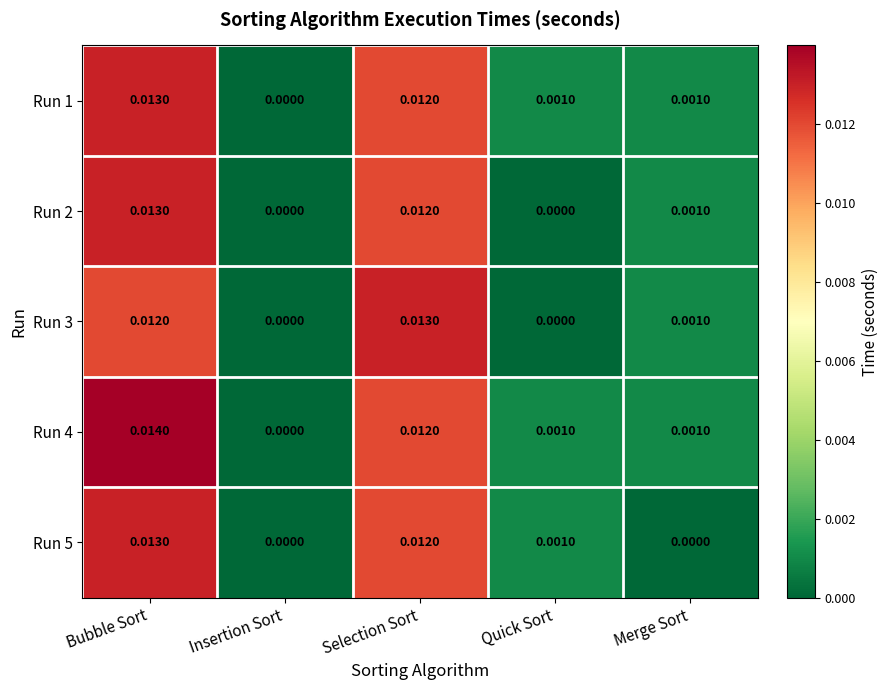

Which series has the largest total across all categories?

Run 4